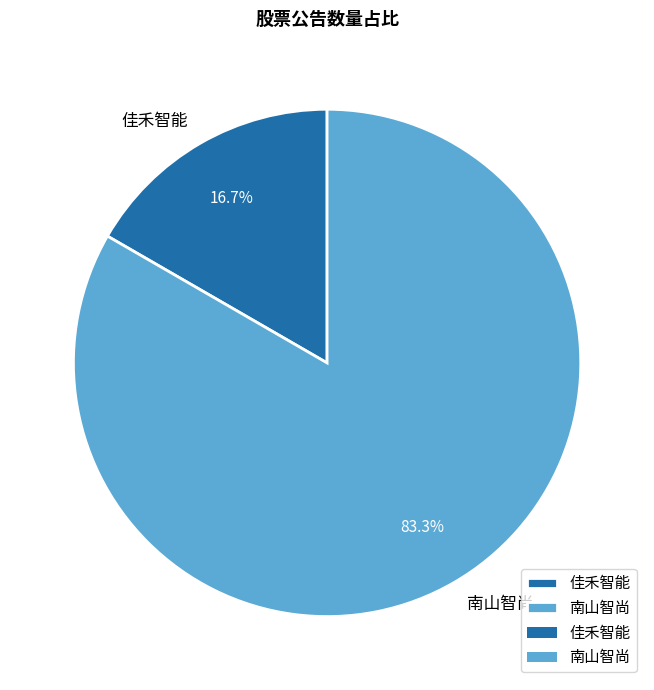

To the nearest percent, what is the difference between the largest and smallest slice percentages?

67%